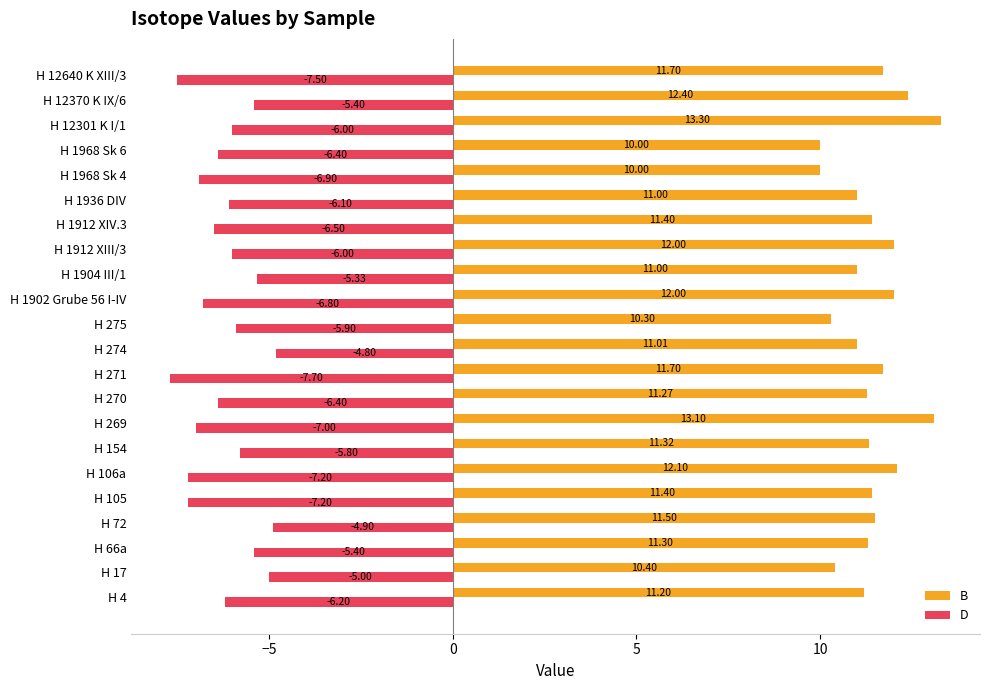

How many data points in D are less than -6?

12